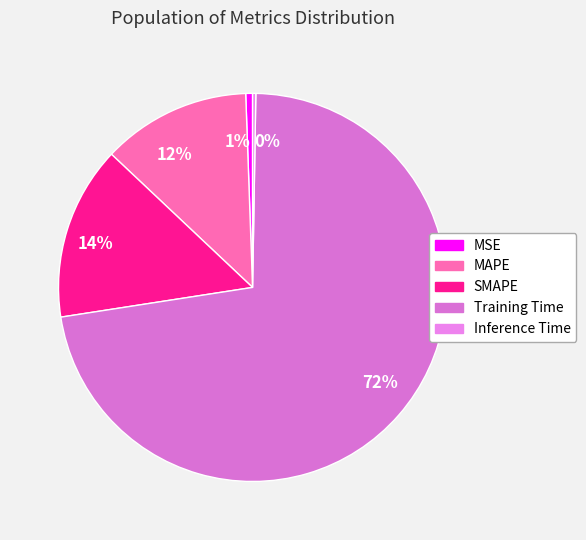

What portion of the pie excludes Training Time?

27.7%